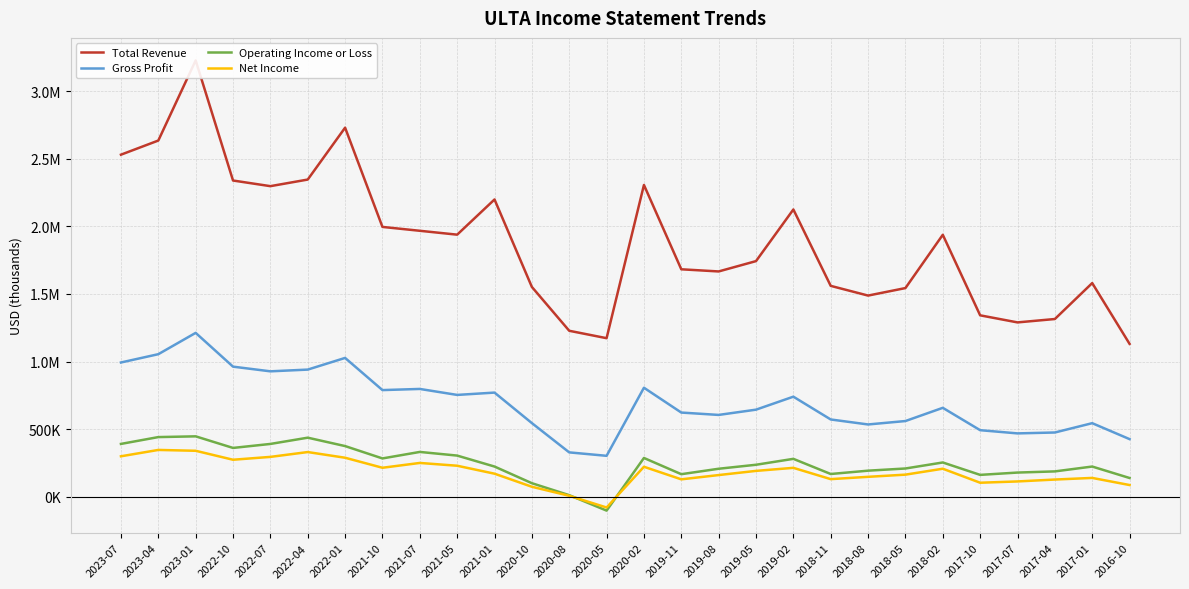

What is the difference between the Total Revenue values at 2020-02 and 2019-02?

181200